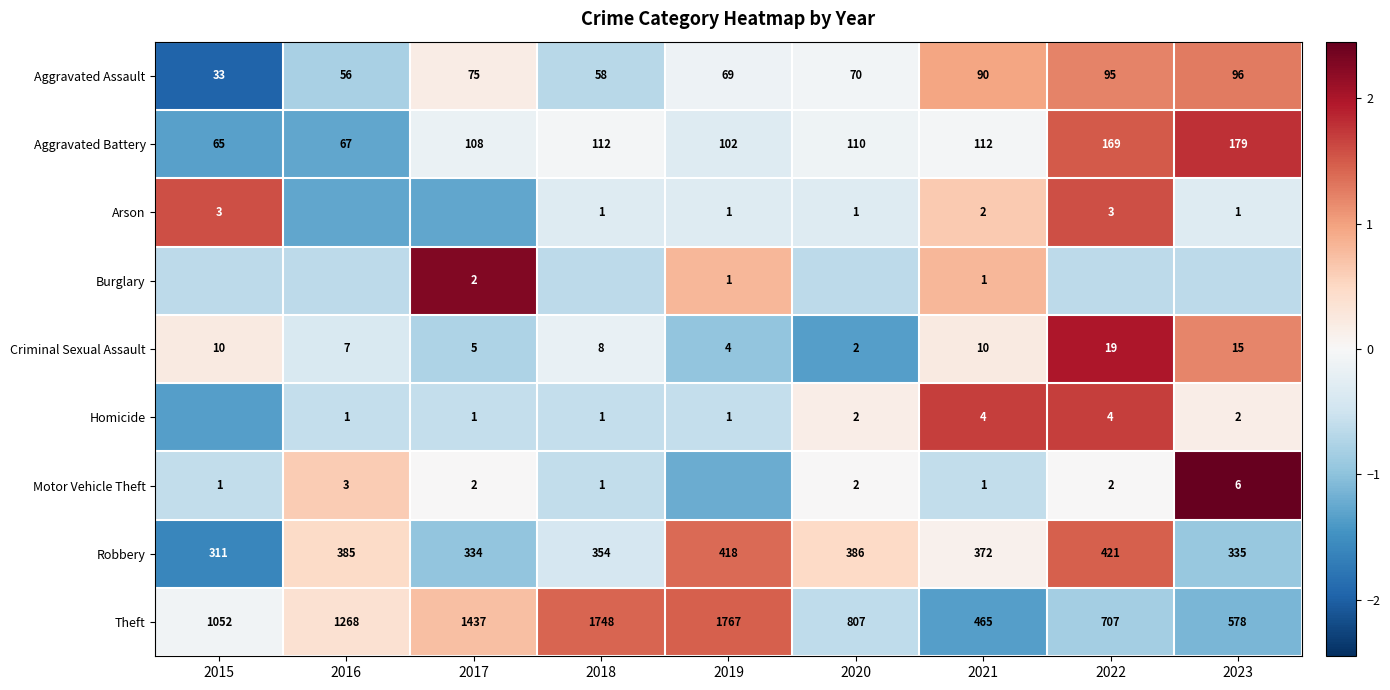

Is the value of Aggravated Battery at 2020 greater than the value of Theft at 2020?

No